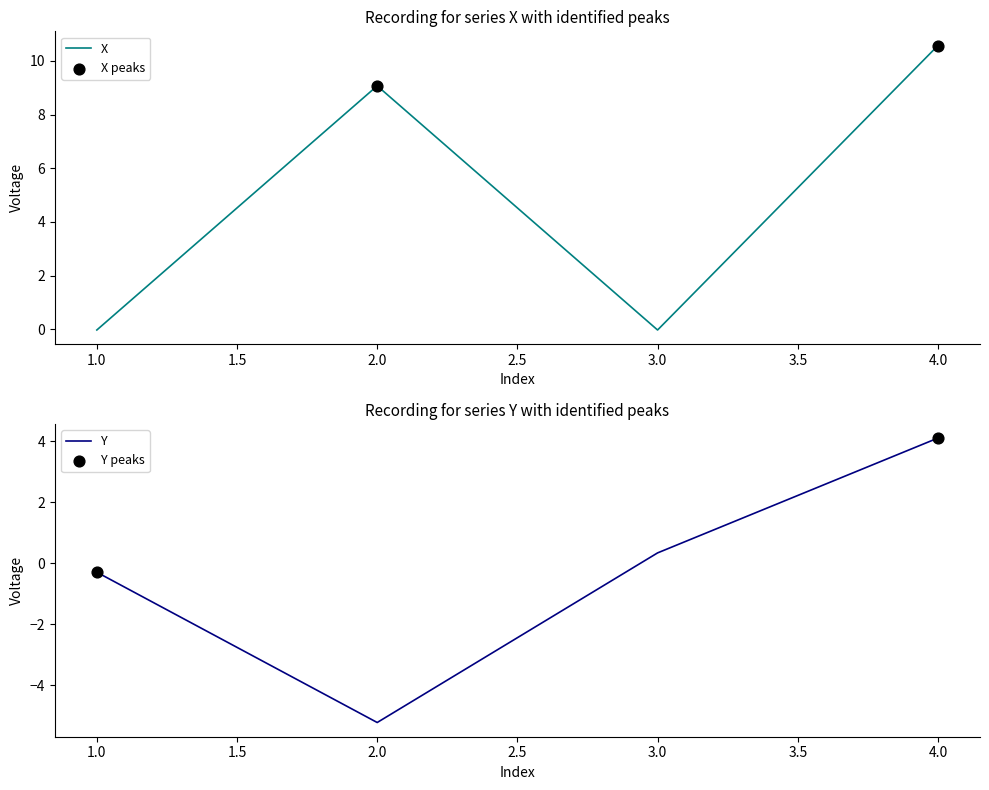

What are all the series names shown in the legend?

X, Y